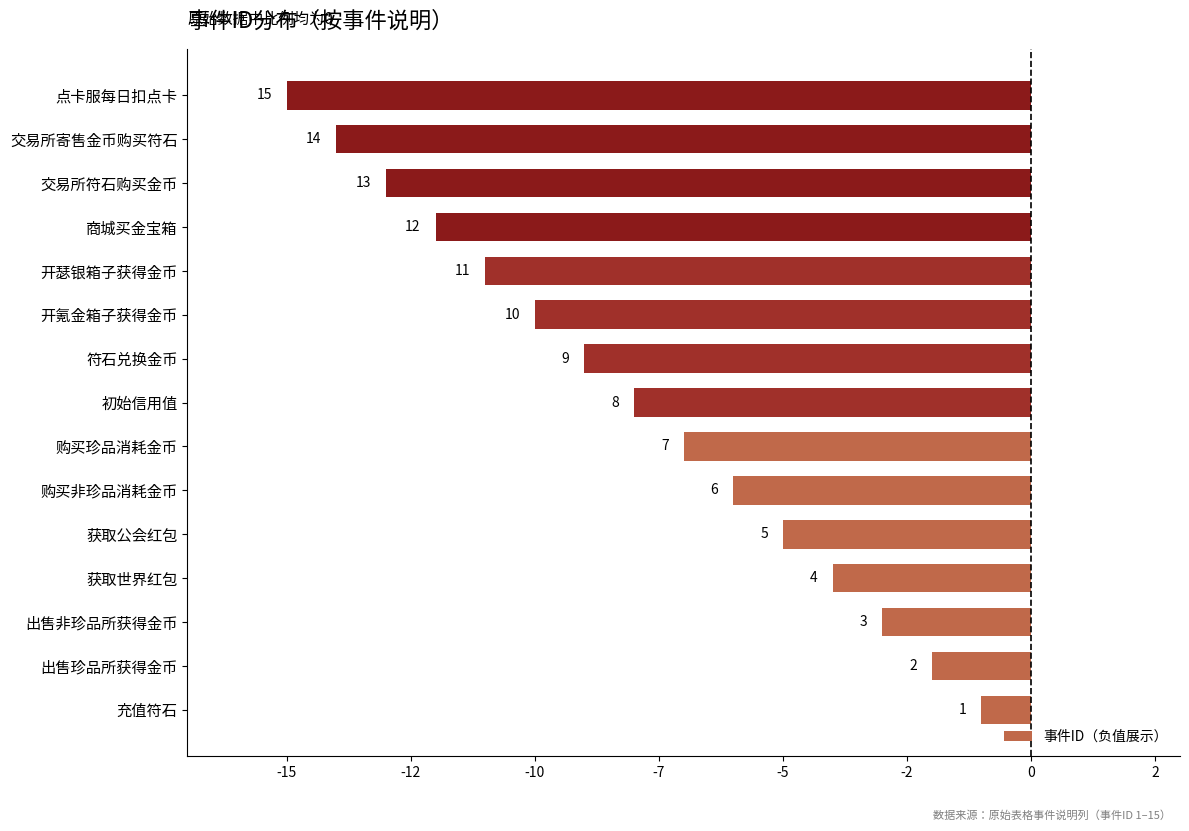

Does the chart contain any negative values?

Yes